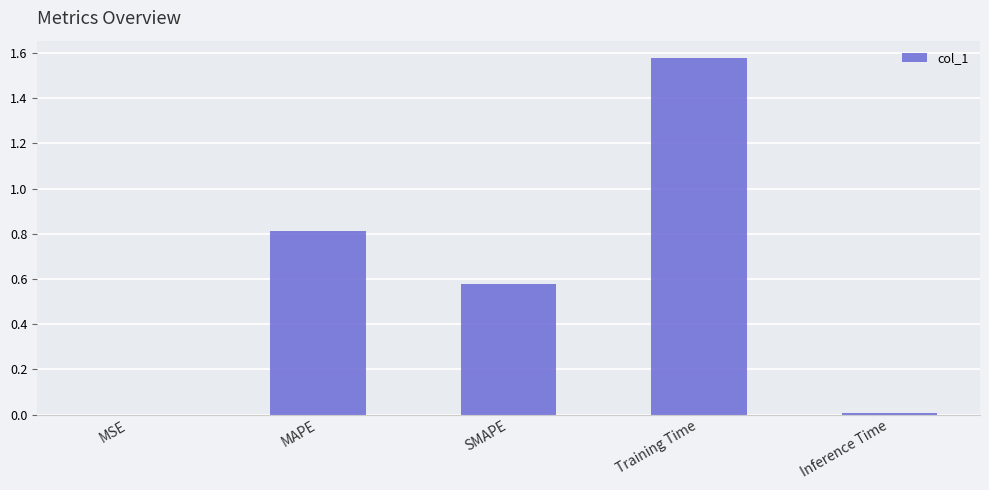

The value at MSE is 0.0. True or false?

True